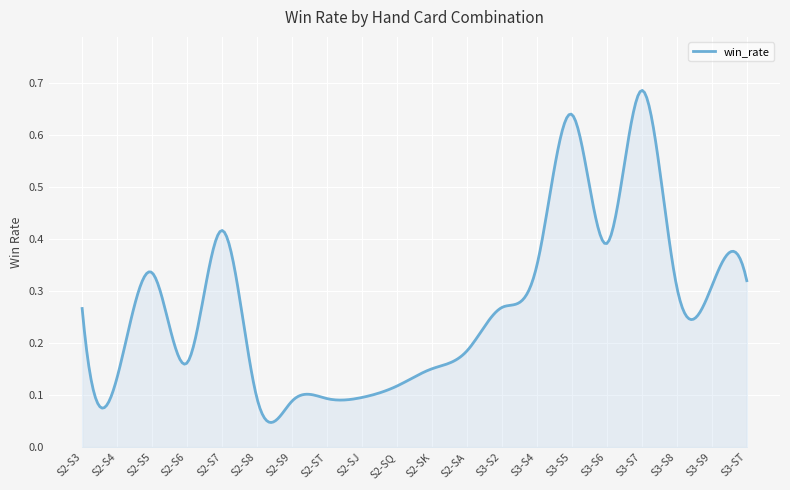

Is this an area chart (filled region under the line)?

Yes